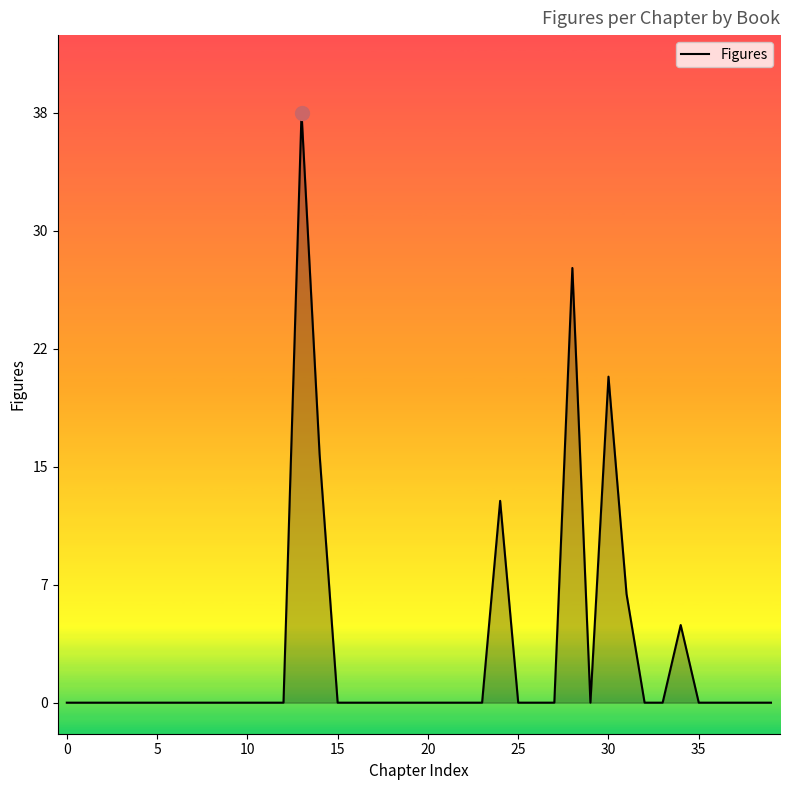

True or false: there are more than 2 points higher than both neighbors.

True